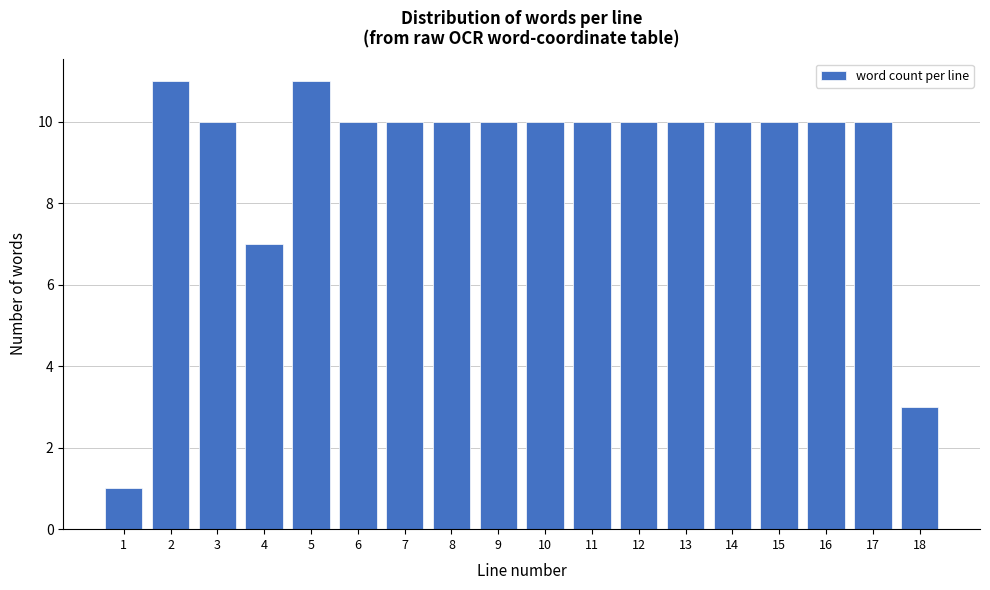

Reading left to right, list all the values displayed in this chart.

1	11	10	7	11	10	10	10	10	10	10	10	10	10	10	10	10	3